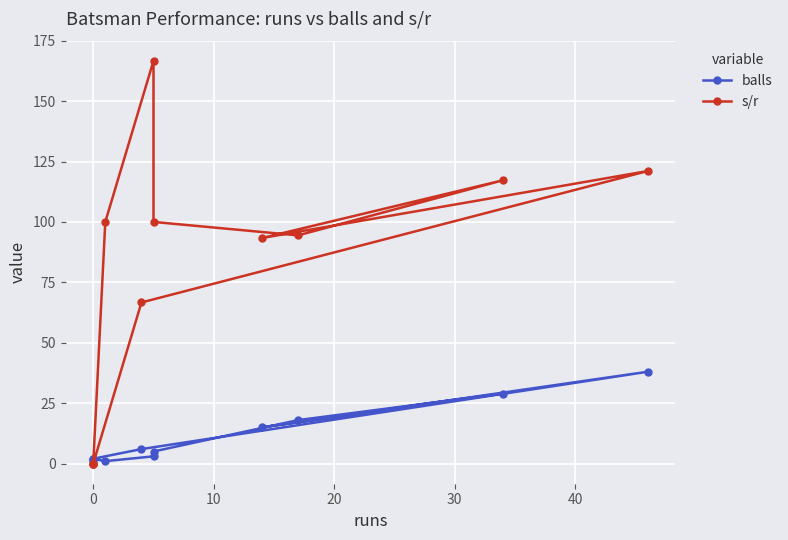

What is the difference between the highest and lowest values at 20?

78.3